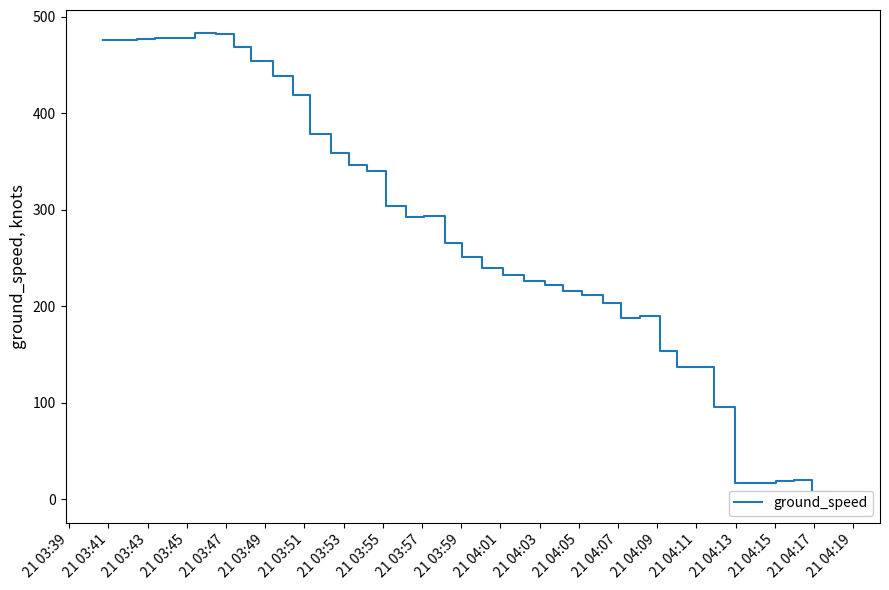

True or false: there are more than 0 points higher than both neighbors.

True